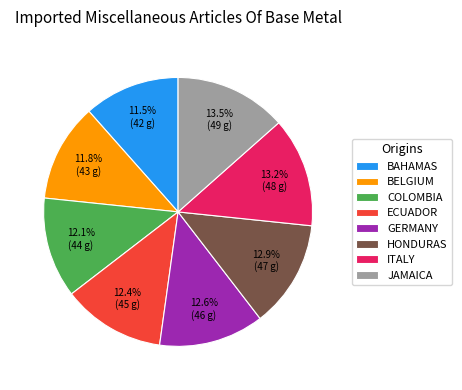

Approximately how many times larger is the value at ECUADOR compared to BAHAMAS?

1.1